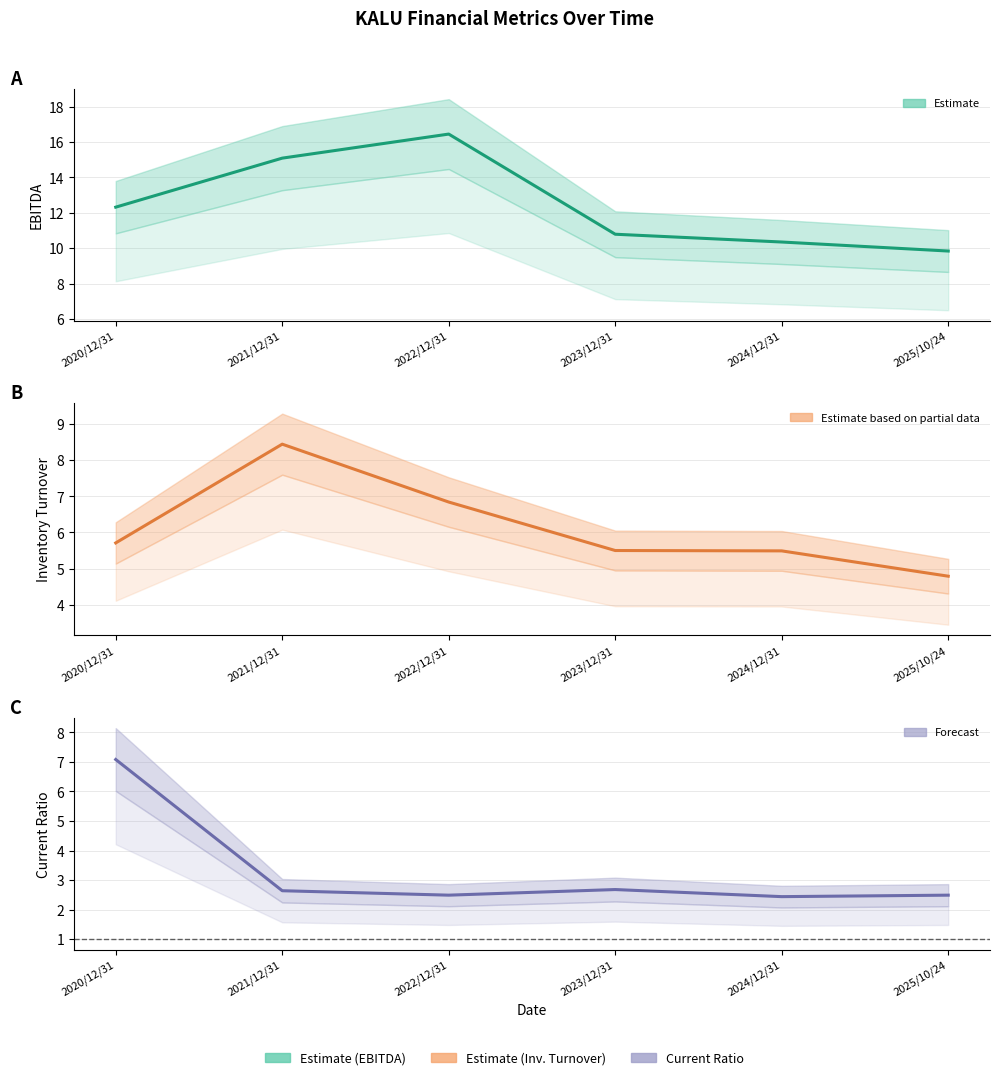

At how many categories does at least one series exceed 8?

6